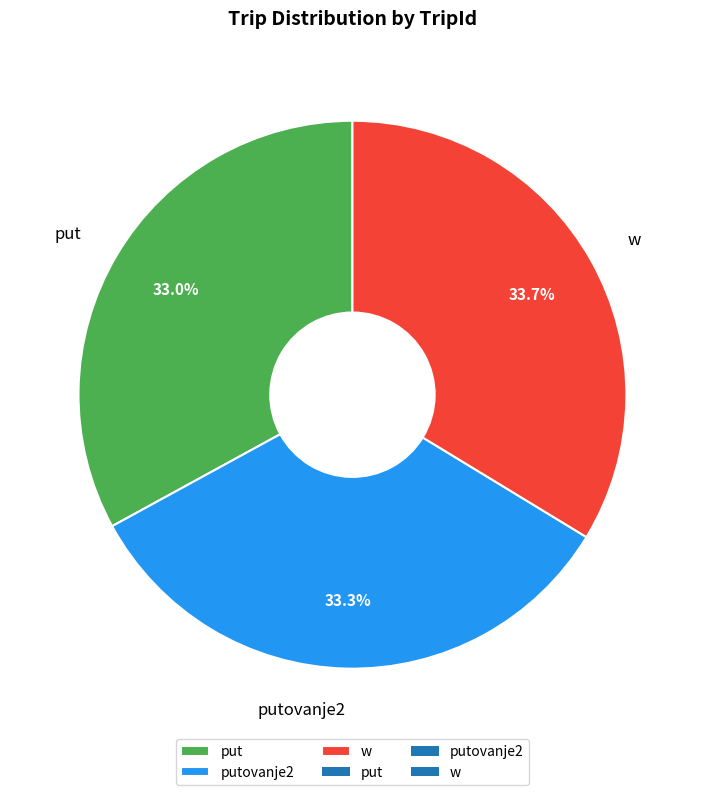

Count the number of slices in the pie.

3